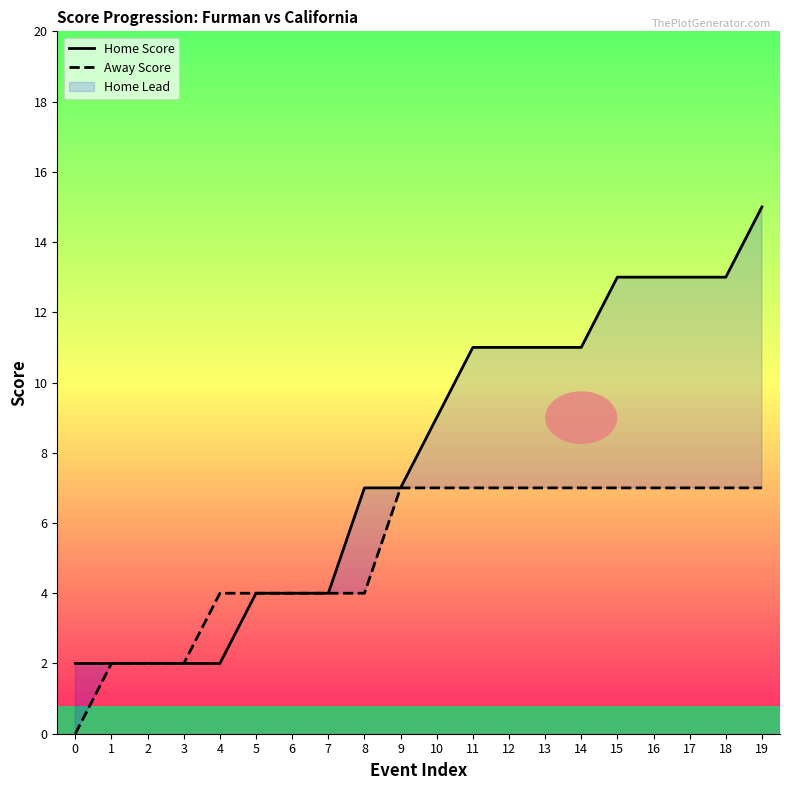

Which series has the largest range (max minus min)?

Home Score